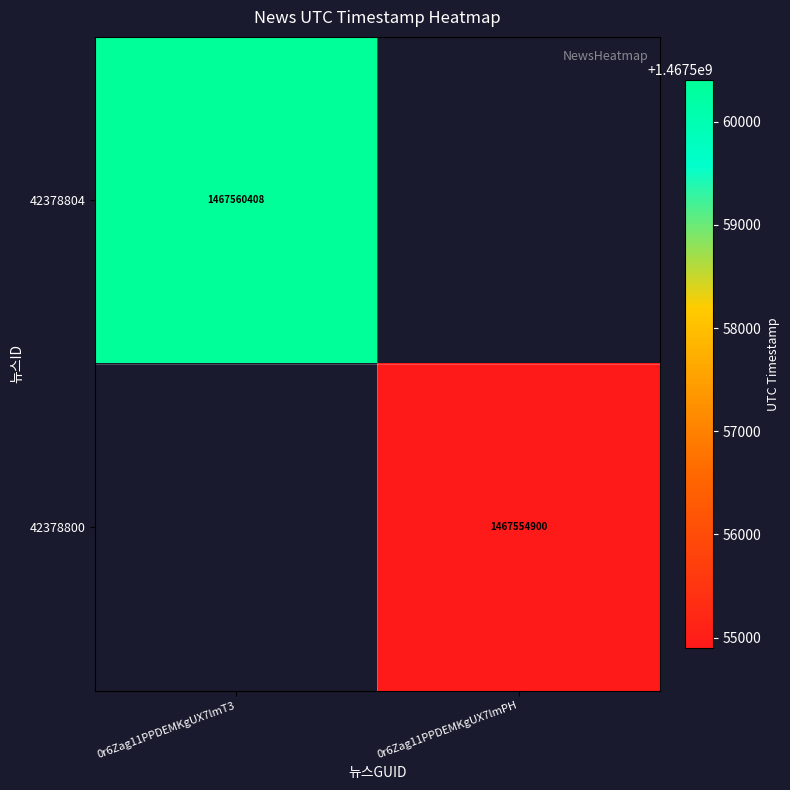

At how many categories does at least one series exceed 1467559133?

1